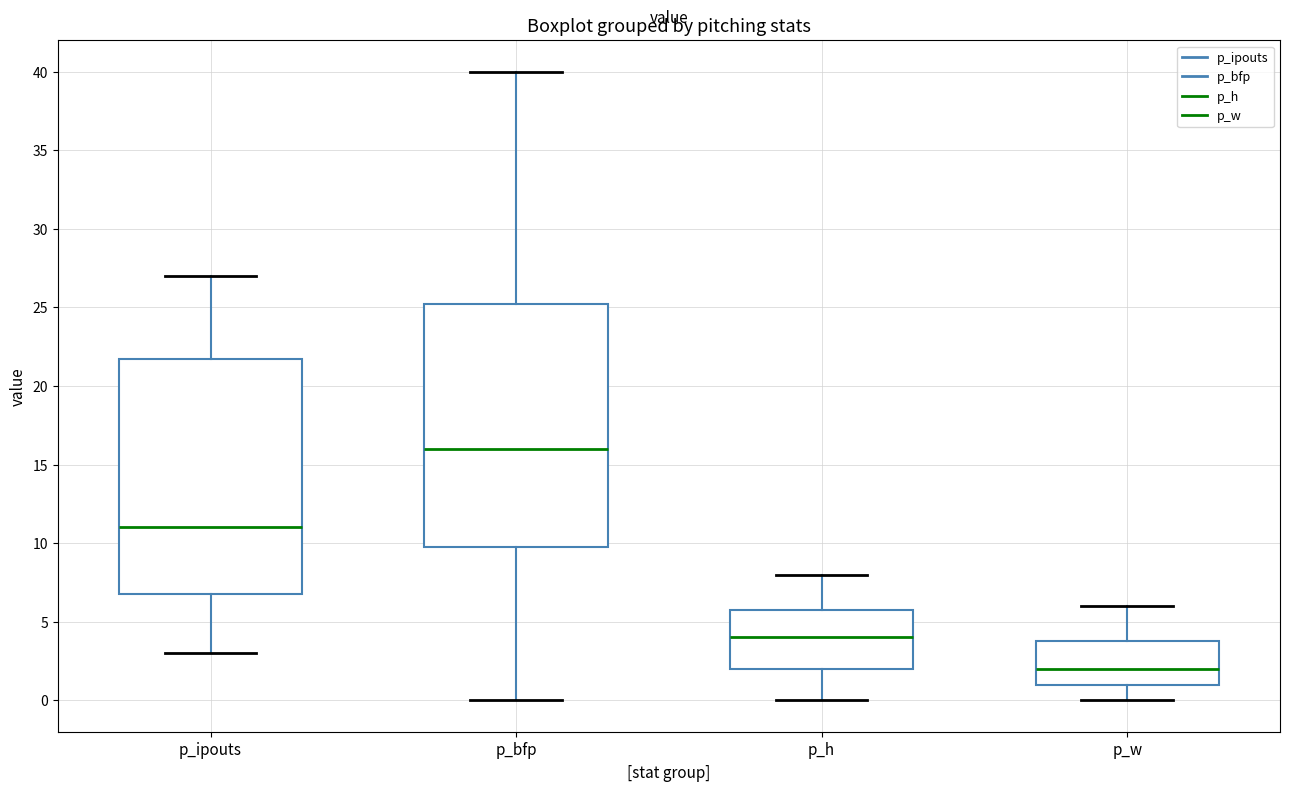

Where is the lower edge of the box for p_ipouts on the y-axis? The values are not printed on the chart, so give them approximately, as read against the axis.

7.0